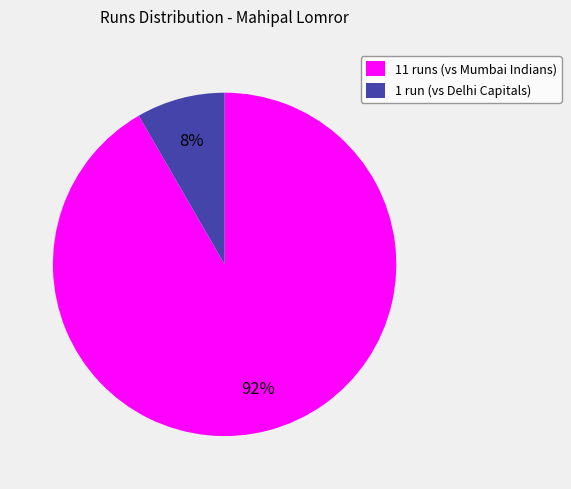

Is there any slice that represents more than half of the pie?

Yes